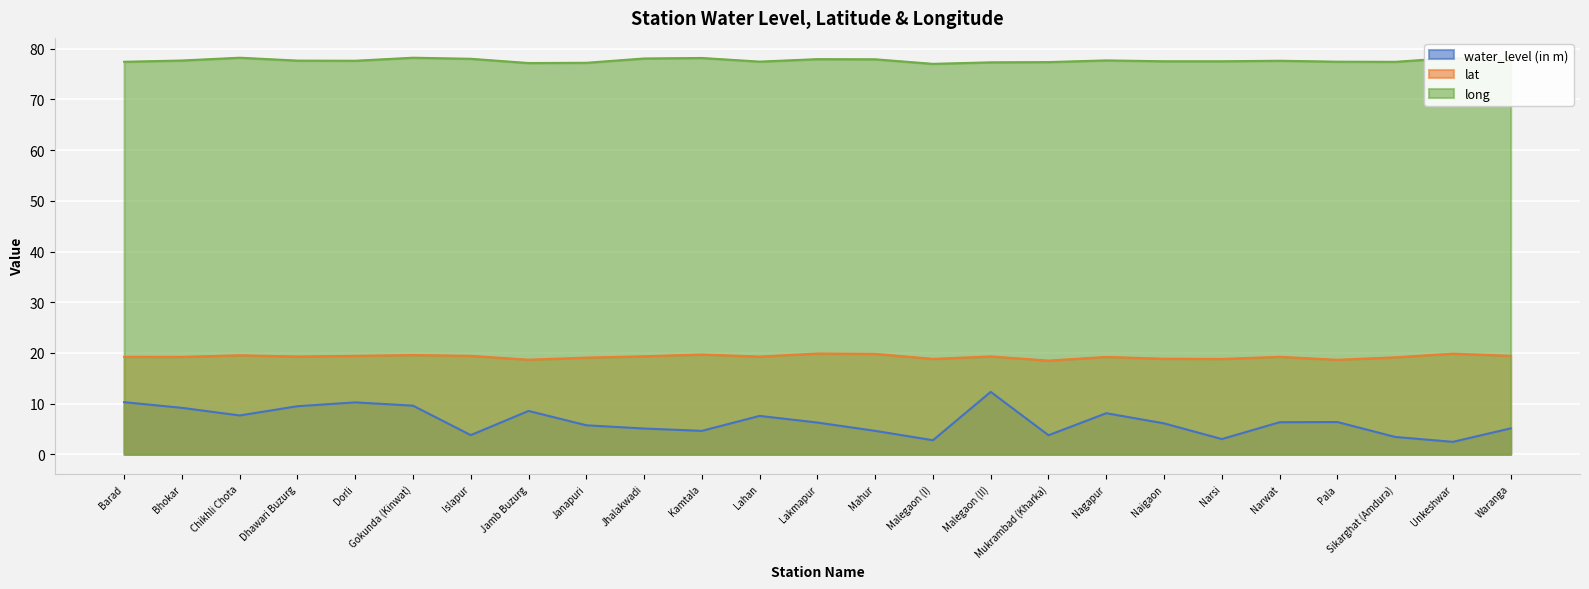

True or false: long has more than 2 points higher than both neighbors.

True